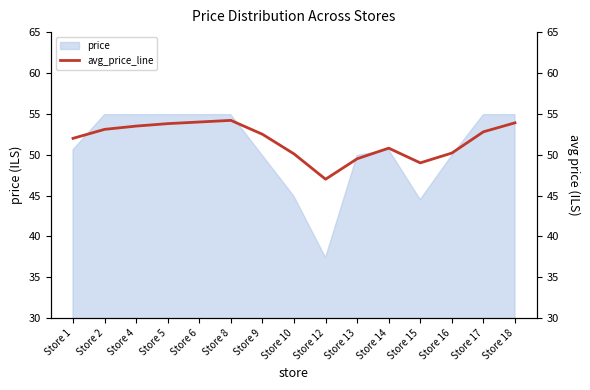

Which category has the lowest value in the price series?

Store 12